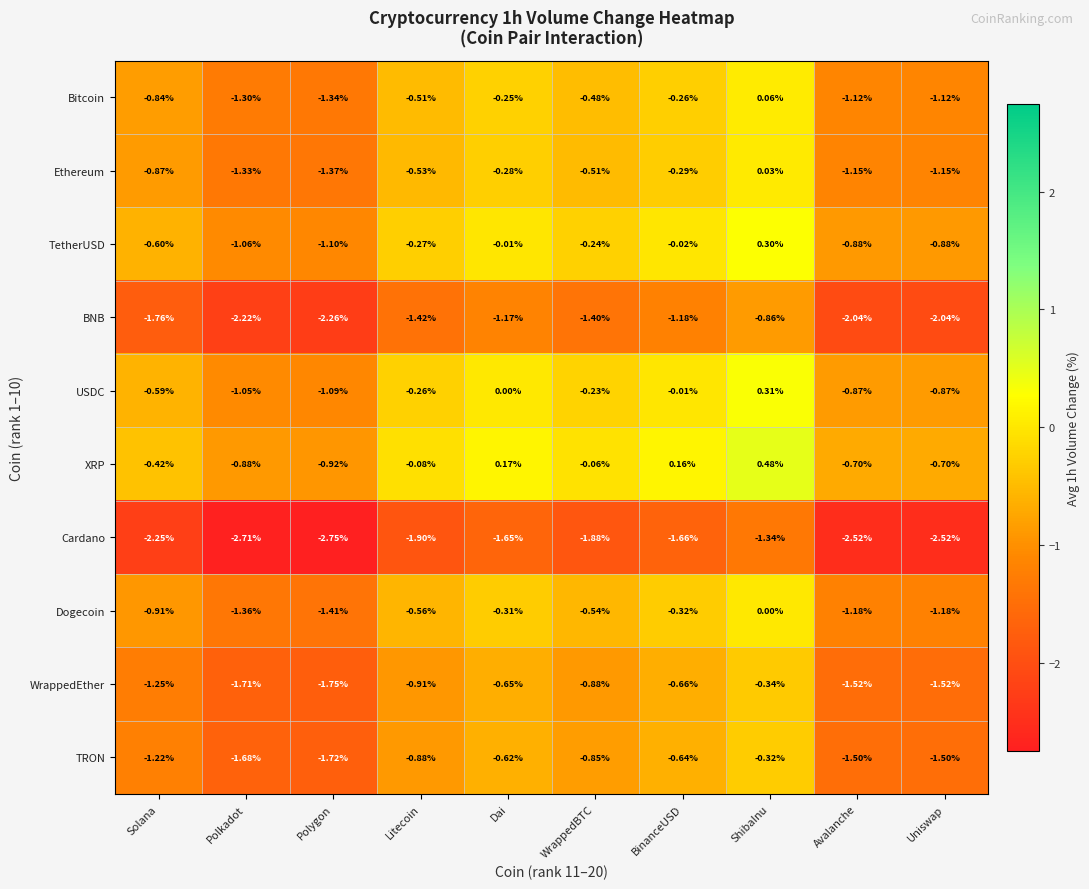

How many values in the Bitcoin series are below 0?

9